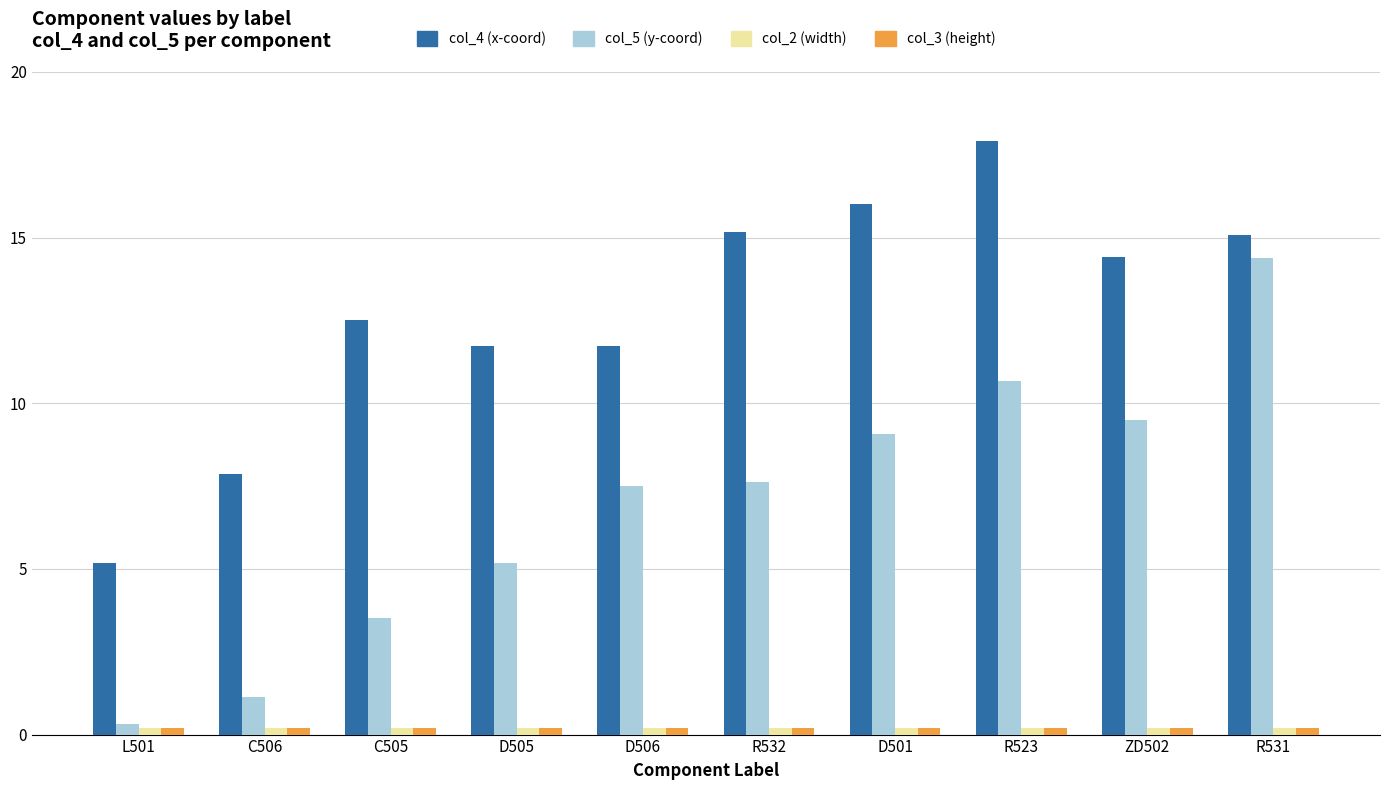

At which label does col_4 (x-coord) first exceed 14?

R532